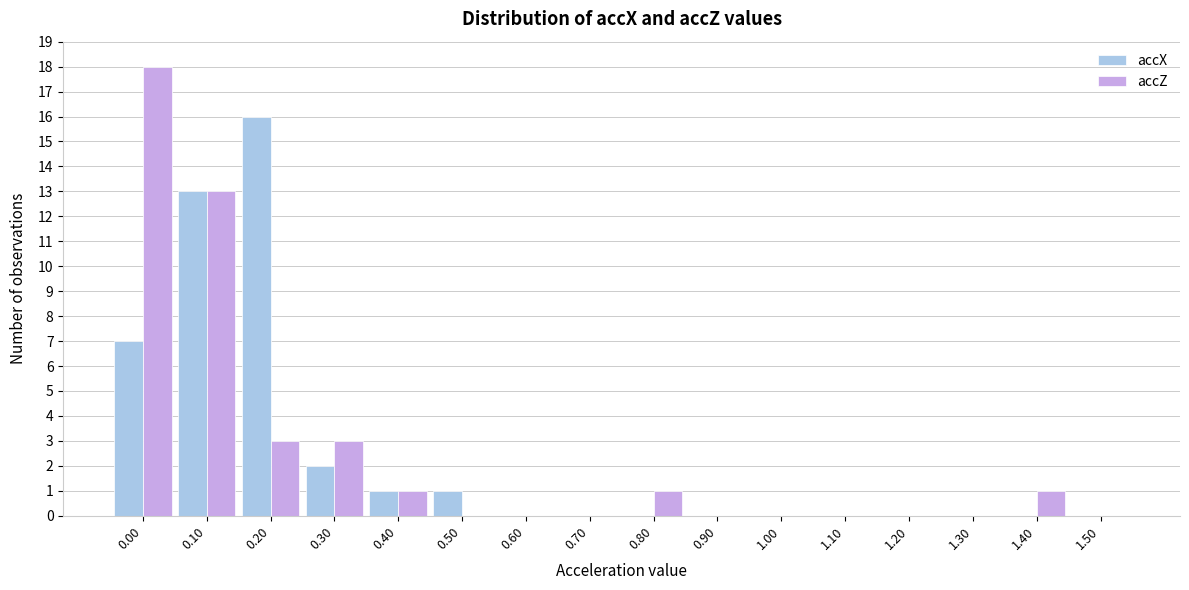

The accZ series shows -11 at 0.70. True or false?

False